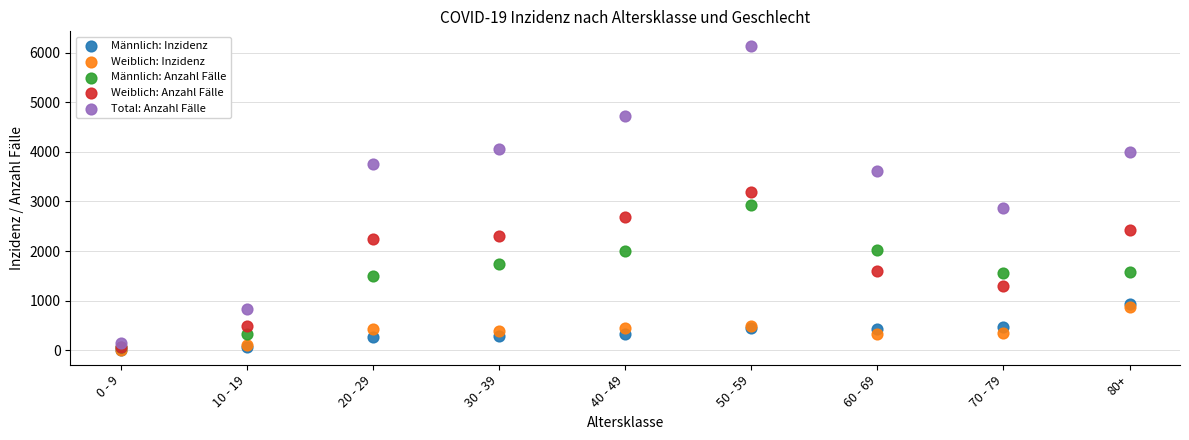

Which series has the largest Y range (max minus min)?

Total: Anzahl Fälle